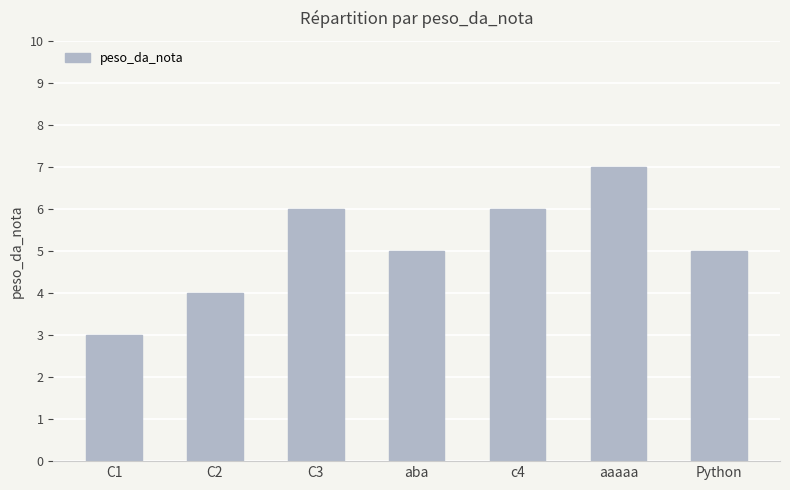

Reading right to left, list all the values displayed in this chart.

5	7	6	5	6	4	3